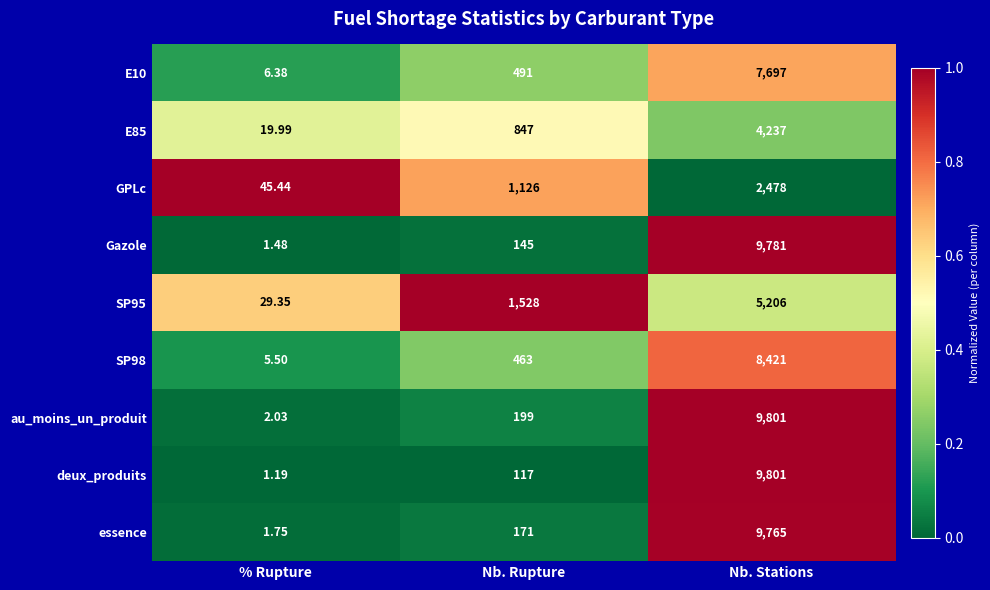

Is the value of au_moins_un_produit at % Rupture greater than the value of deux_produits at % Rupture?

Yes